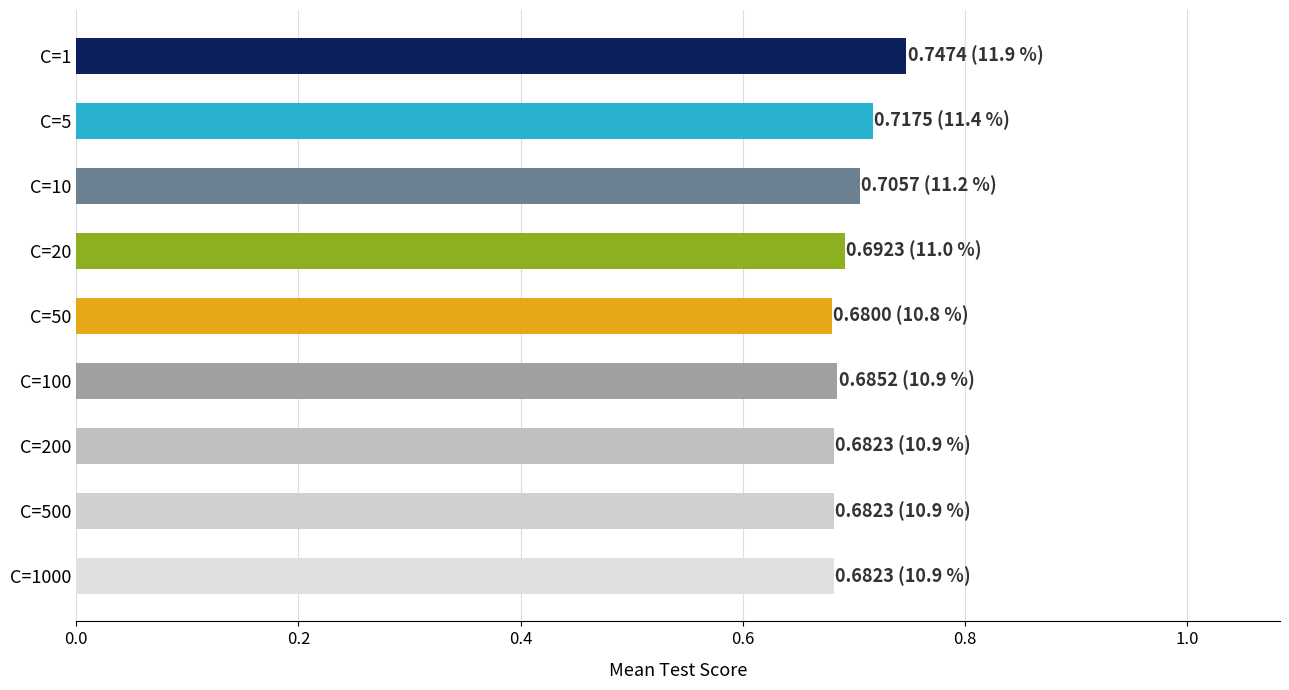

Which label corresponds to the largest value in the chart?

C=1